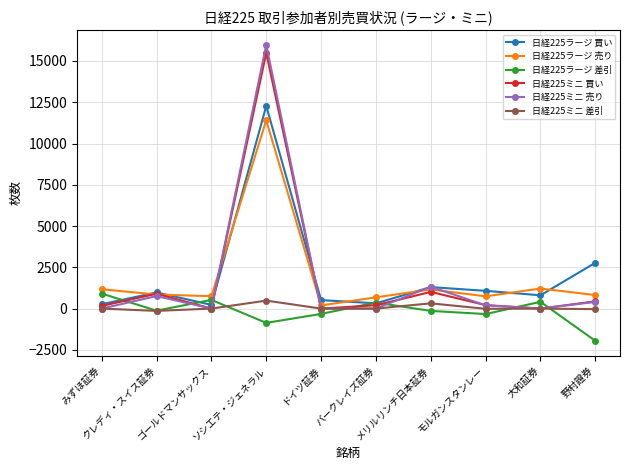

What is the value of the 日経225ミニ 売り point at the 10th from the left?

403.6